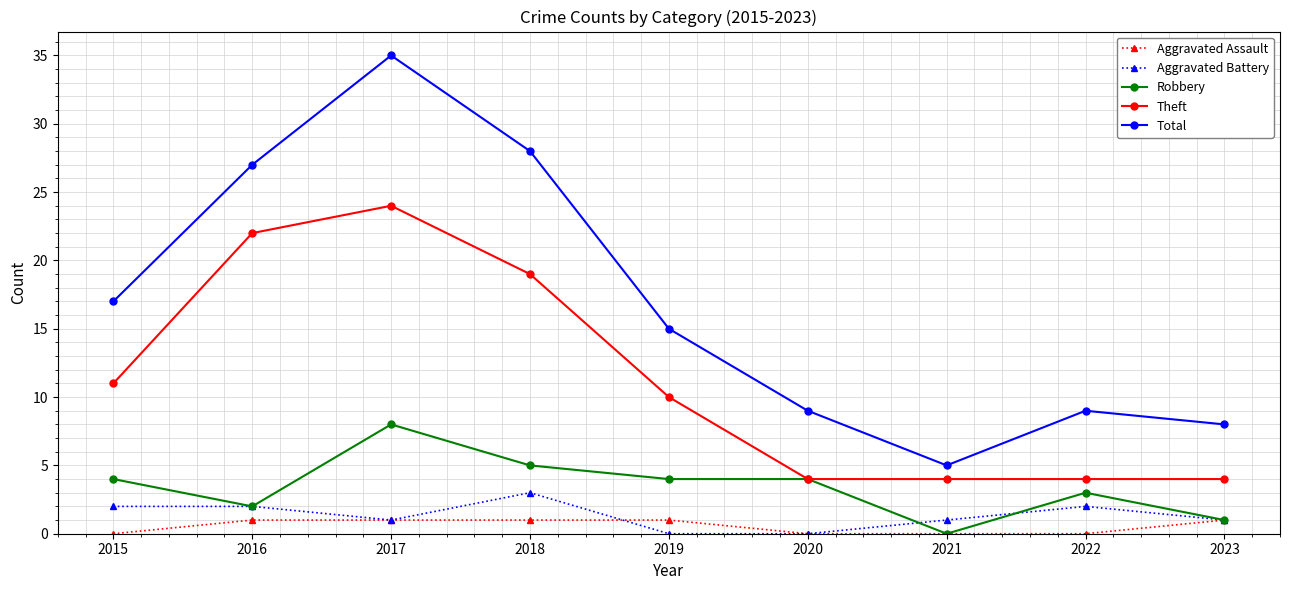

What is the sum of the Robbery values at 2023 and 2015?

5